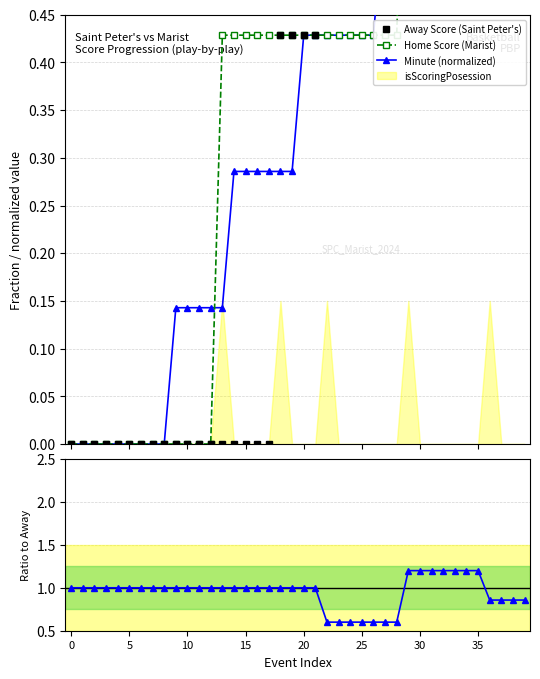

At how many categories does at least one series exceed 0?

40